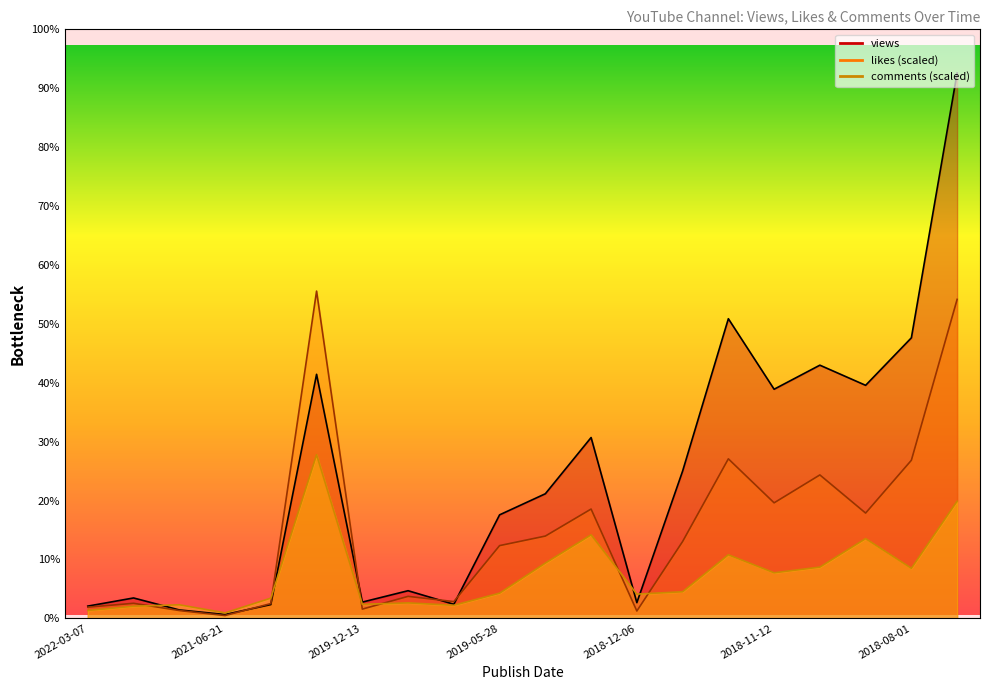

True or false: views and comments cross at least once.

True